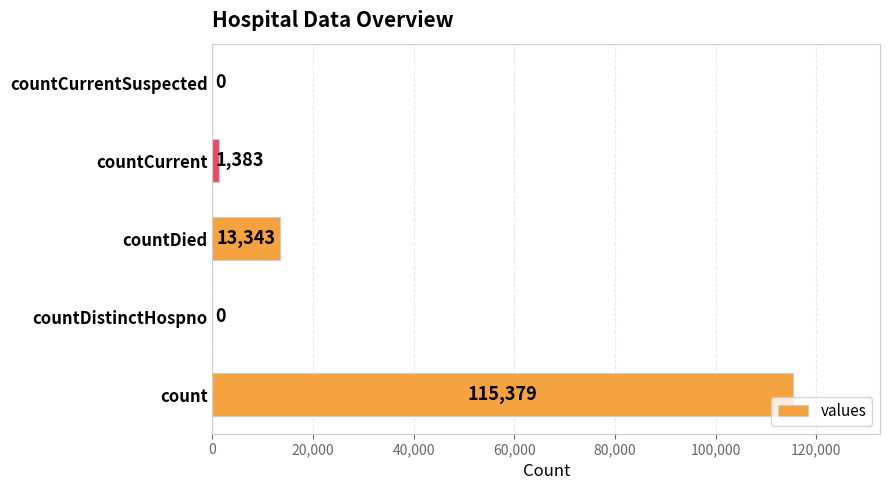

Reading top to bottom, list all the values displayed in this chart.

countCurrentSuspected=0	countCurrent=1383	countDied=13343	countDistinctHospno=0	count=115379